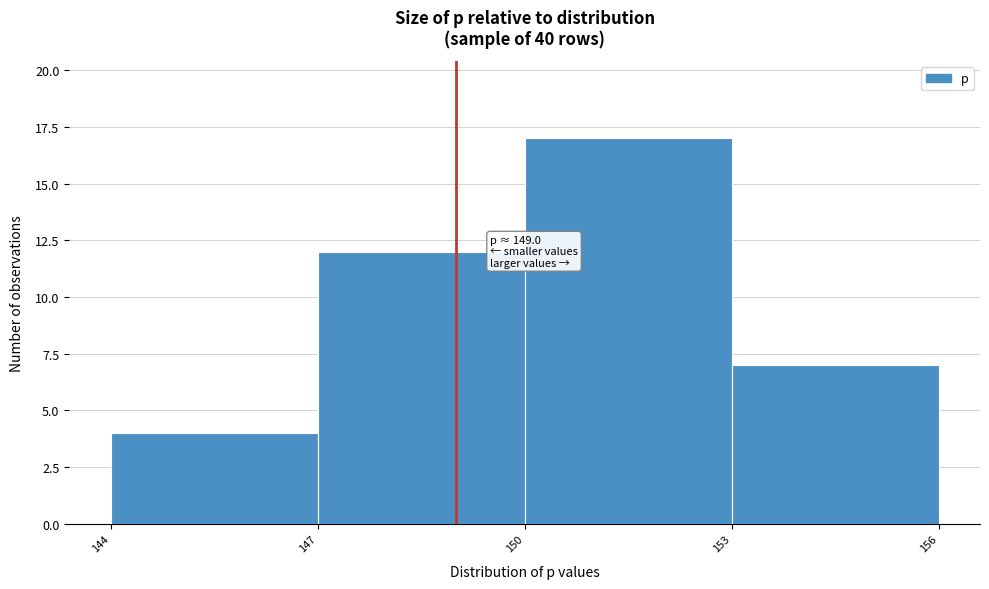

Over which range of the x-axis is the bar tallest?

150 to 153